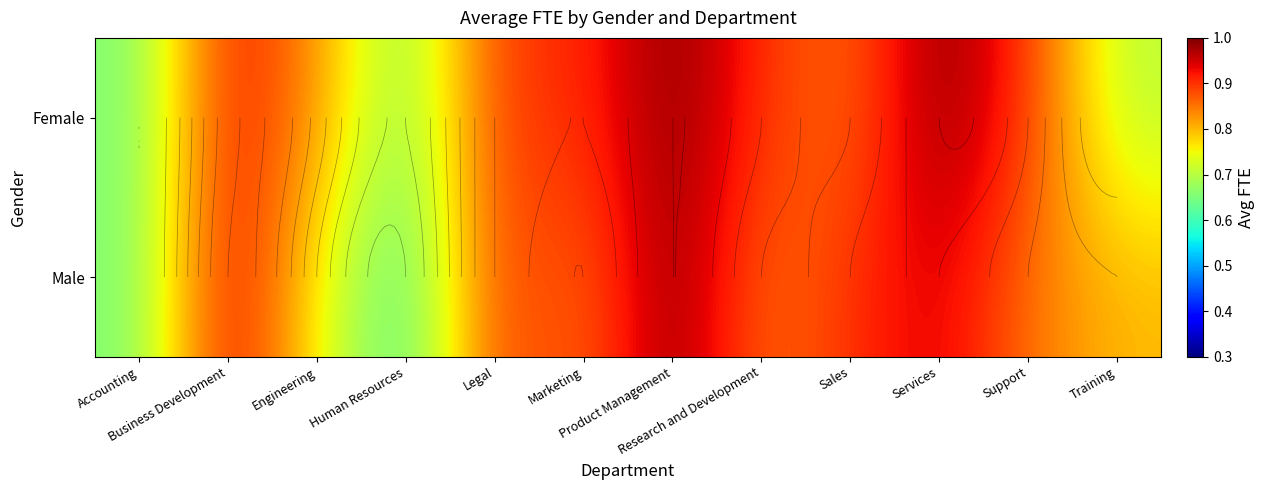

What is the total value across all series at Services?

1.9